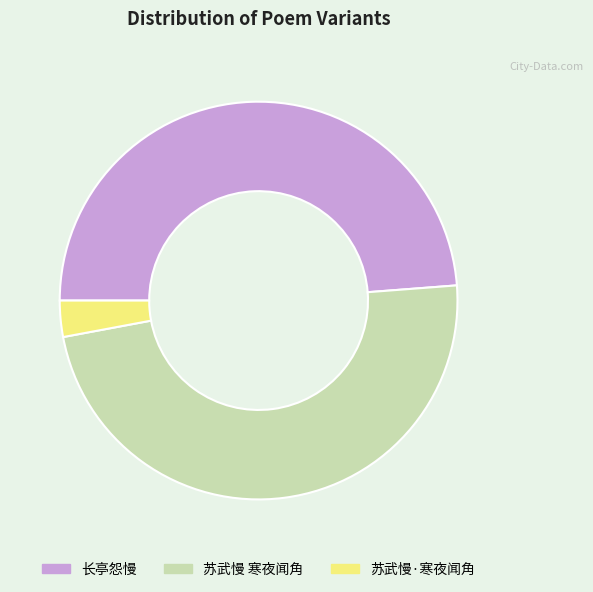

Count the number of slices in the pie.

3